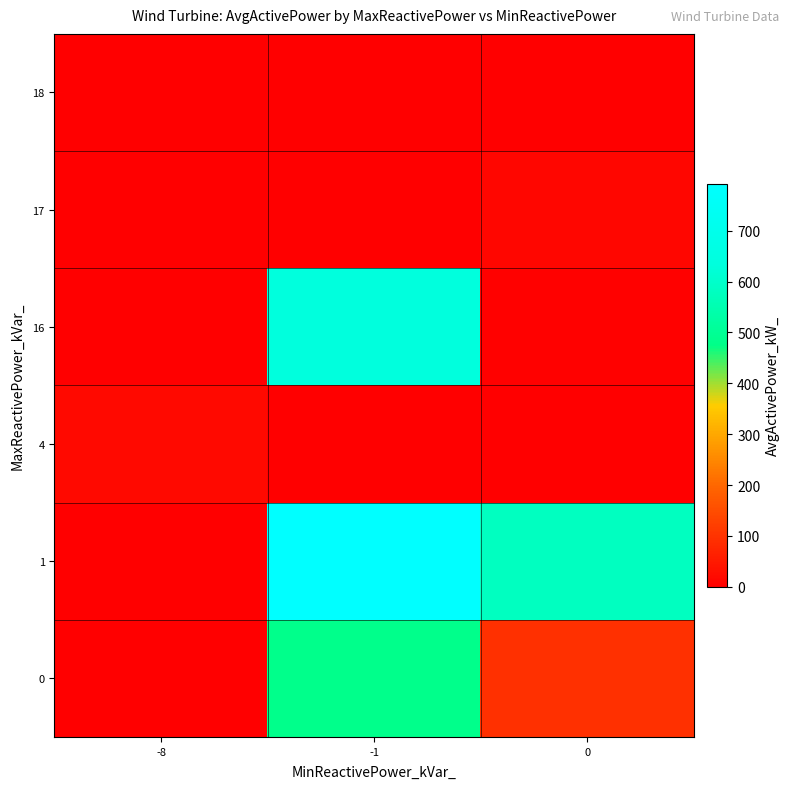

What is the greatest value displayed?

792.7